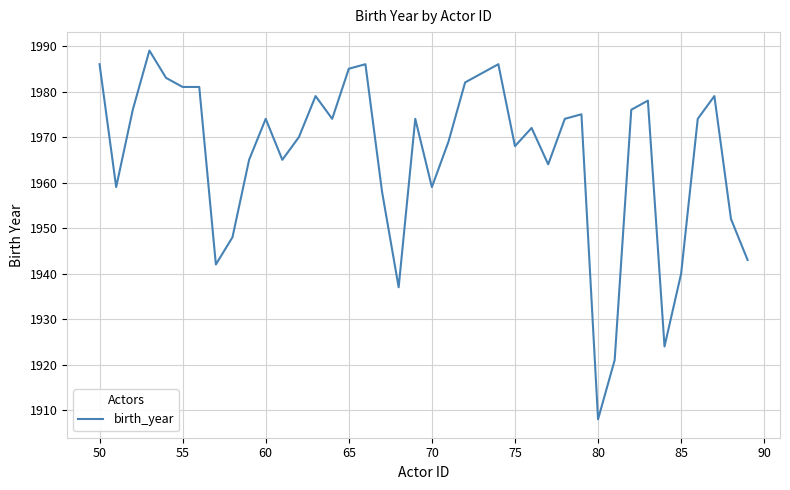

True or false: the data has more than 2 interior local peaks.

True